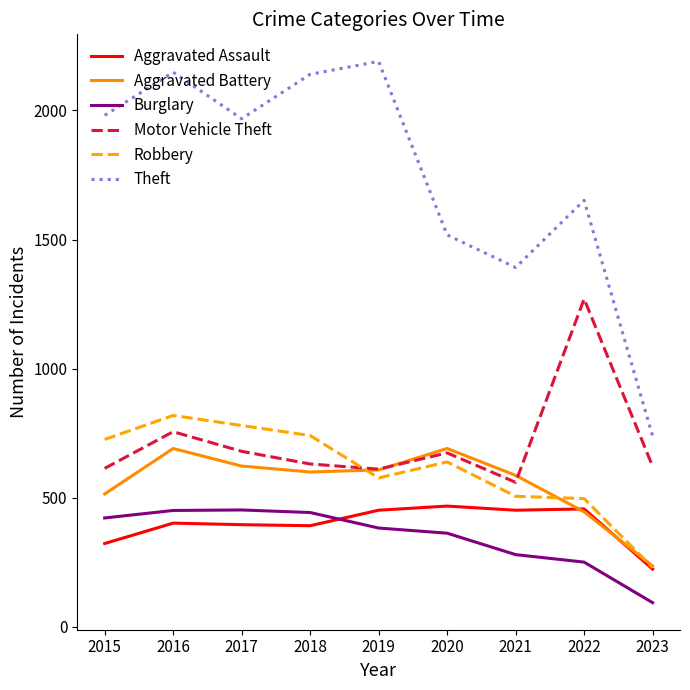

The value of Motor Vehicle Theft at 2023 is 1042. True or false?

False